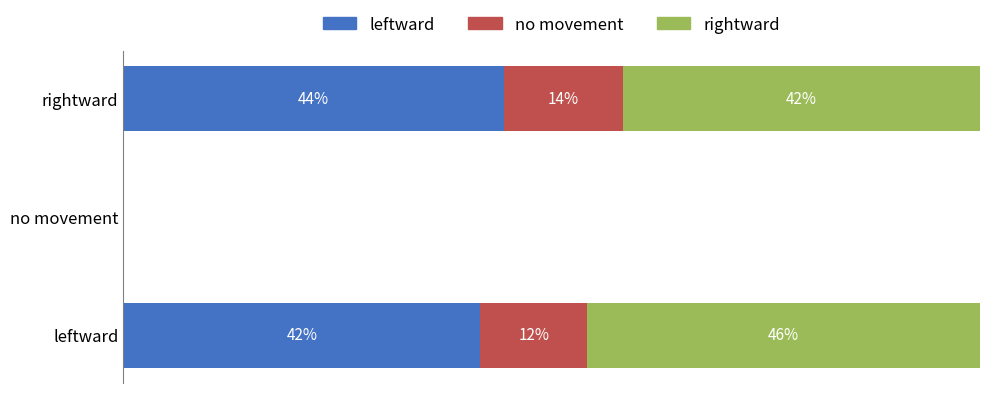

What are all the series names shown in the legend?

leftward, no movement, rightward